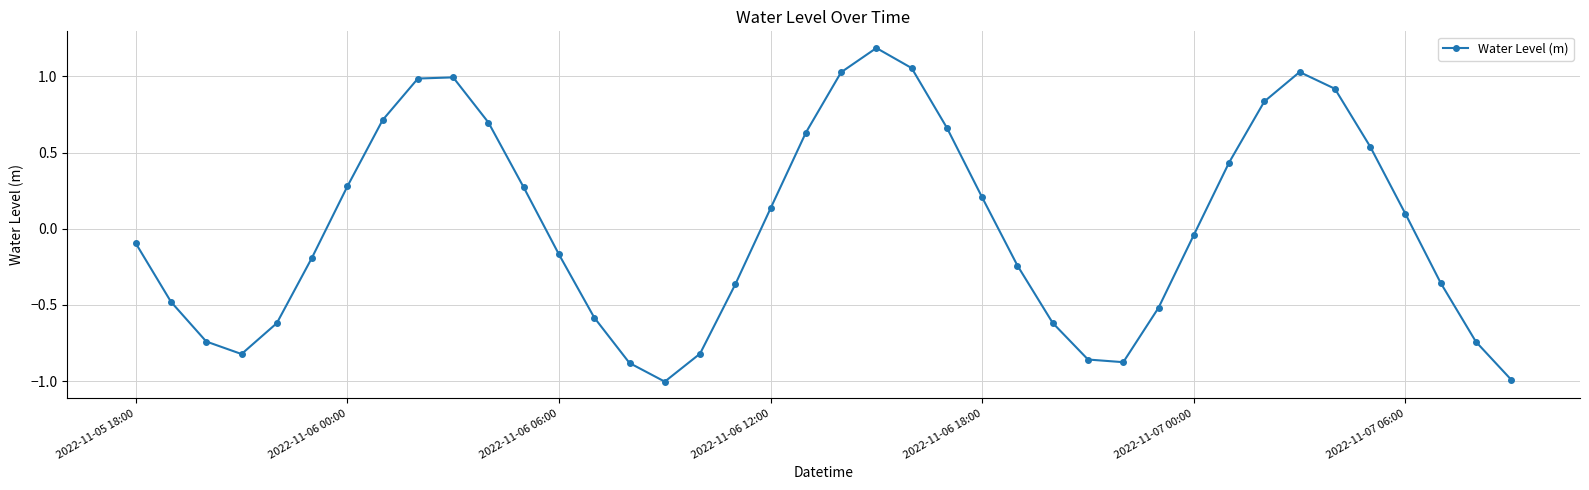

What is the greatest value displayed?

1.2